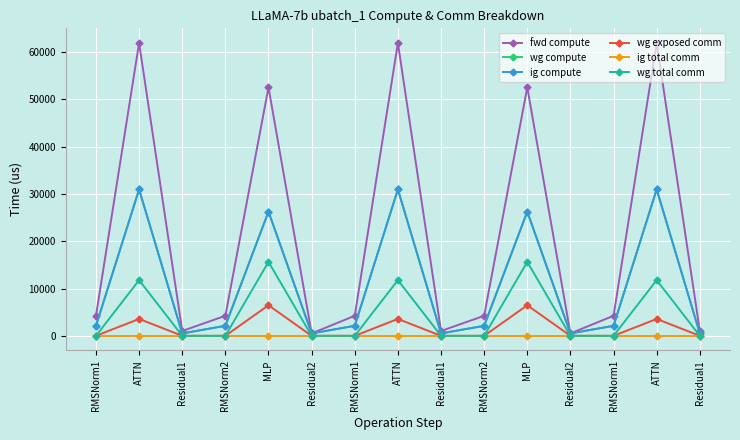

At which category does wg total comm reach its first local peak?

ATTN